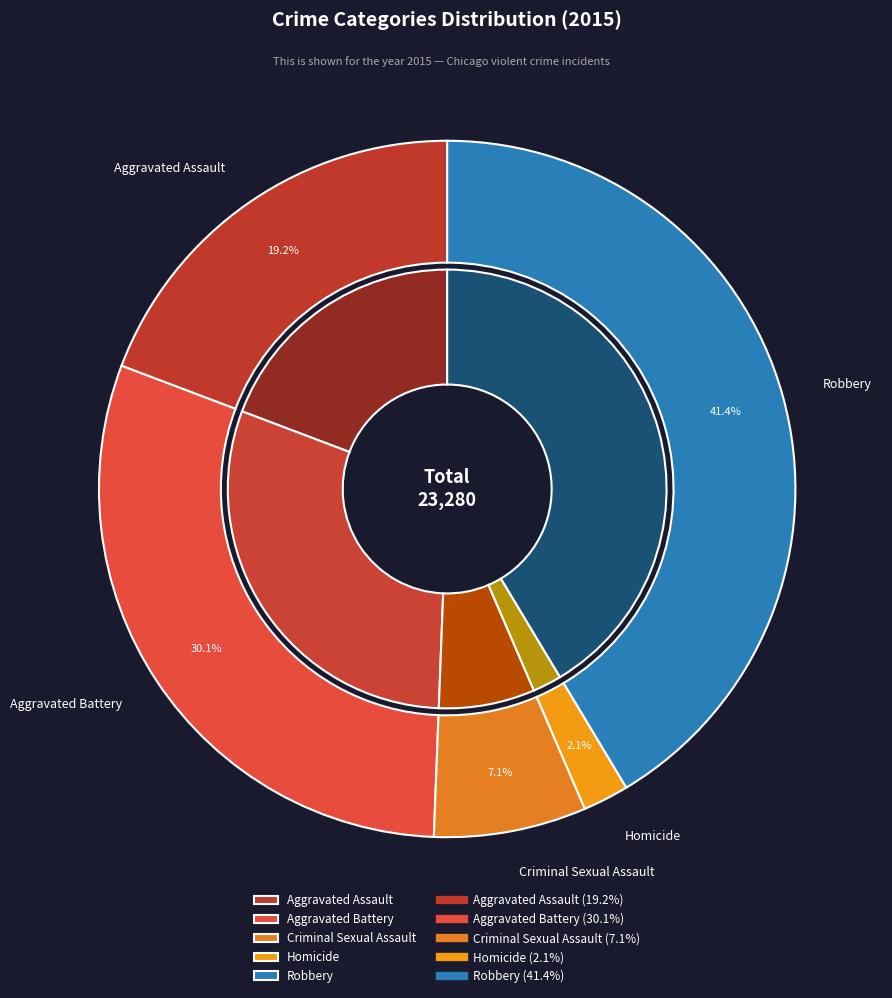

Between Homicide and Aggravated Assault, which is larger?

Aggravated Assault